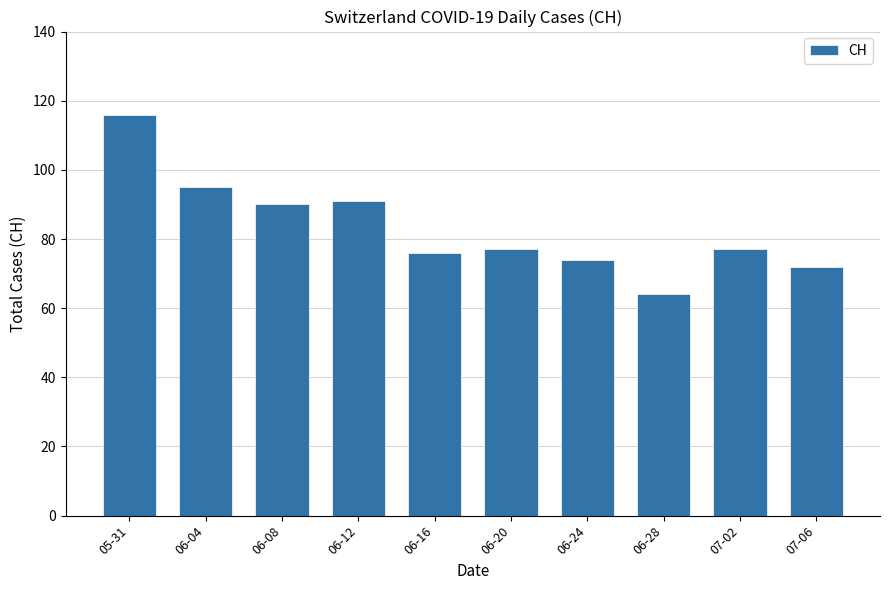

Read the value at 05-31, to the nearest 5.

115